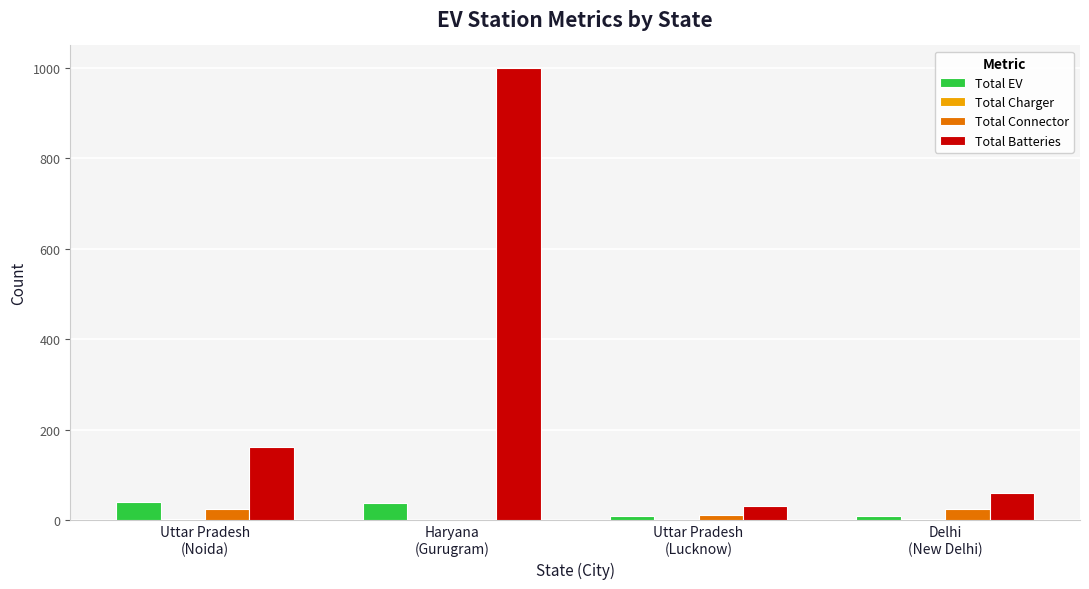

Which series has the largest total across all categories?

Total Batteries